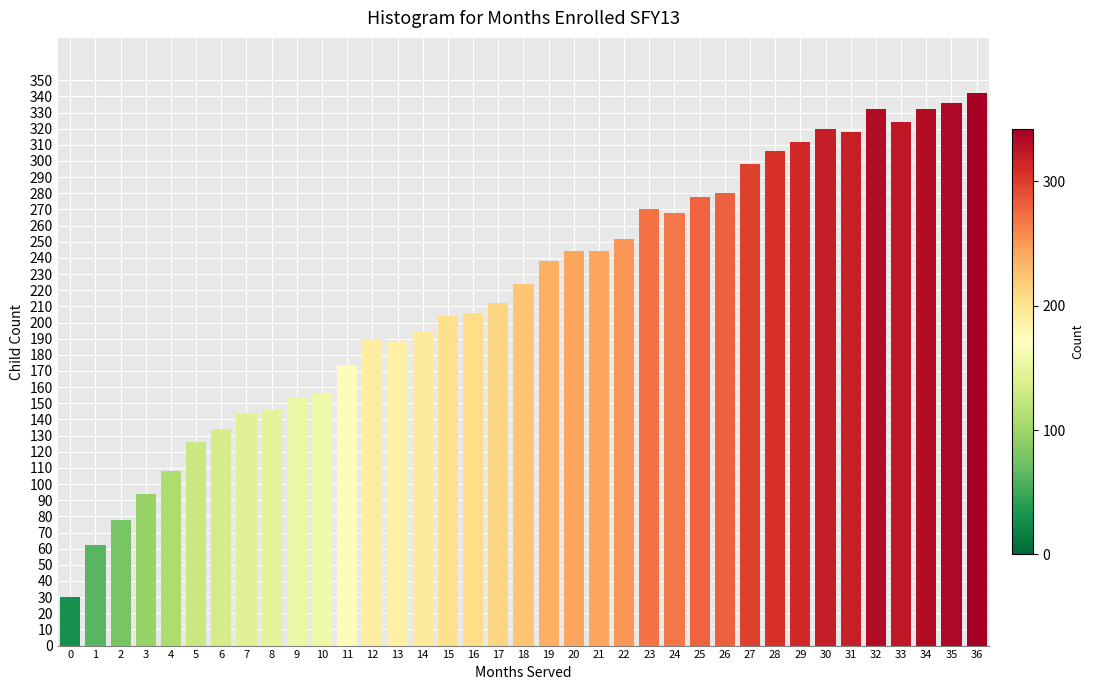

The chart shows a value of 159 at 25. True or false?

False